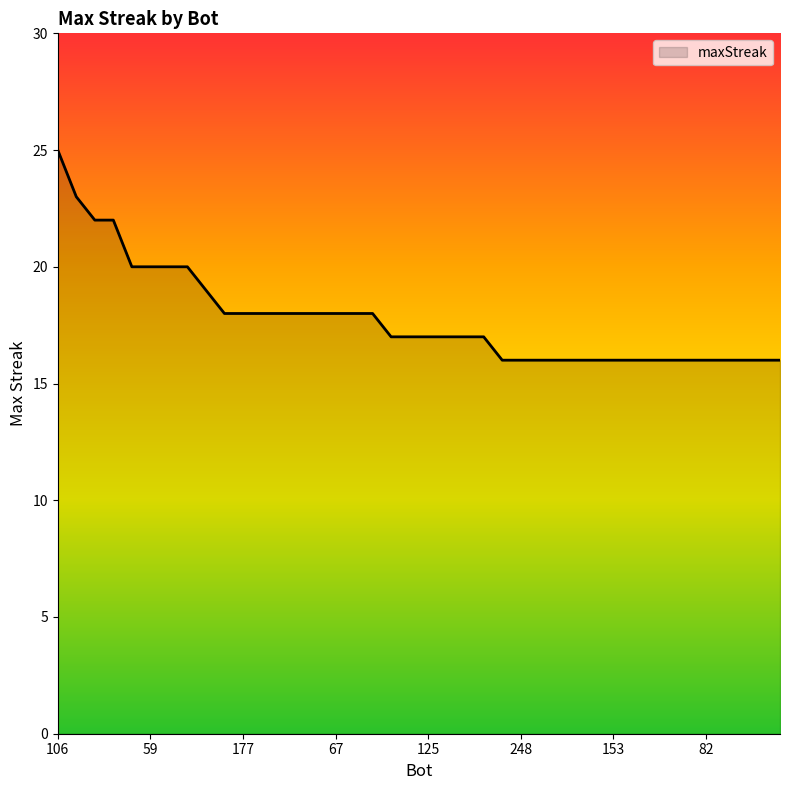

What is the difference between the maximum and minimum values?

9